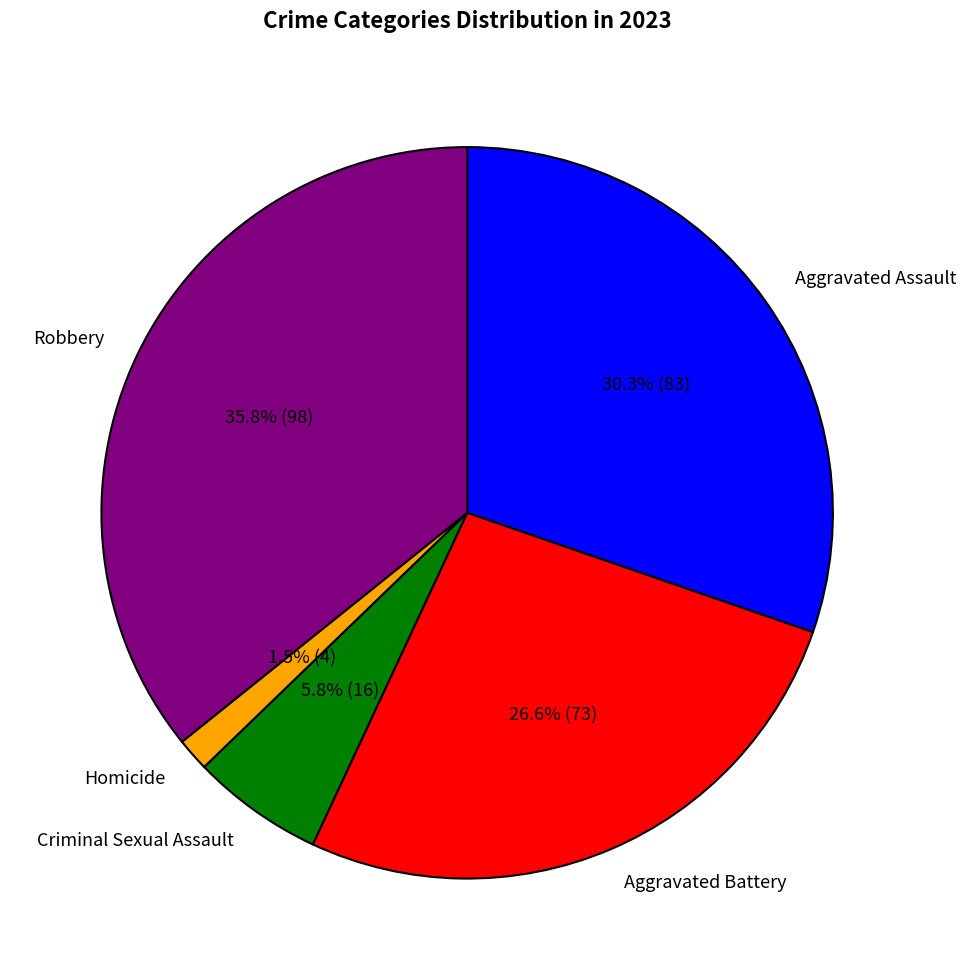

What percentage is NOT represented by Homicide?

98.5%